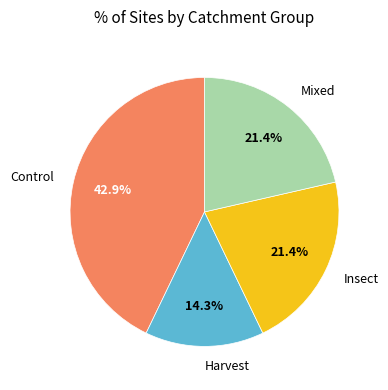

Is there a majority slice in this chart?

No